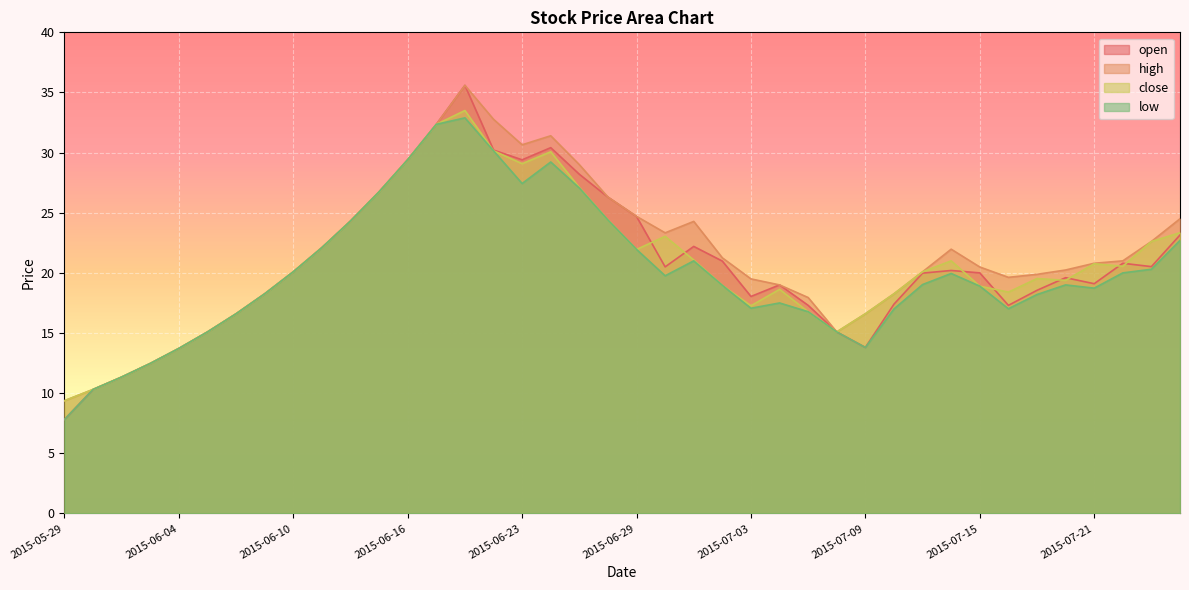

What position from the left is 2015-07-09?

29